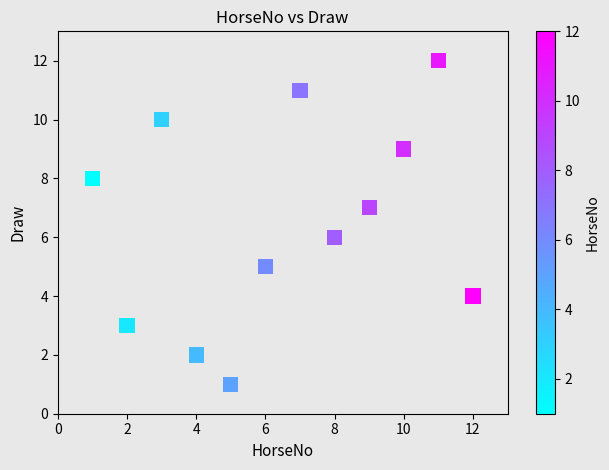

What is the average X value?

6